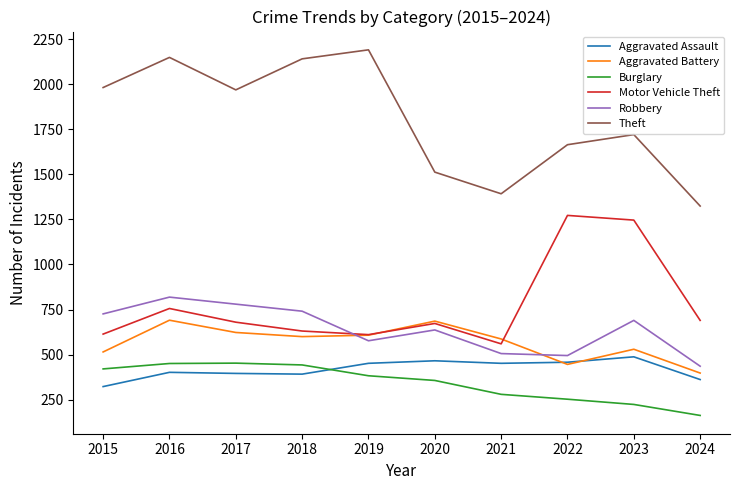

Is the value of Theft at 2020 greater than the value of Aggravated Battery at 2017?

Yes